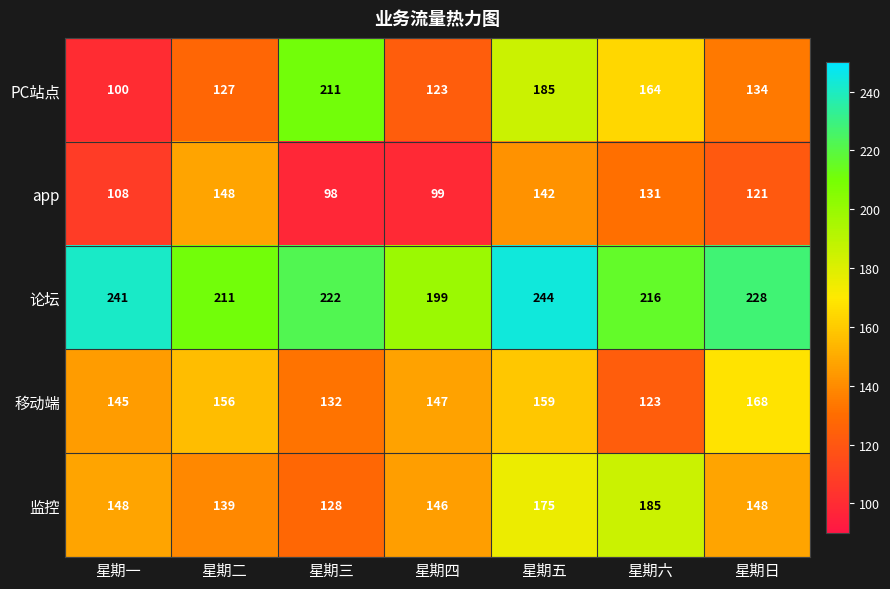

Count the number of categories in the chart.

7